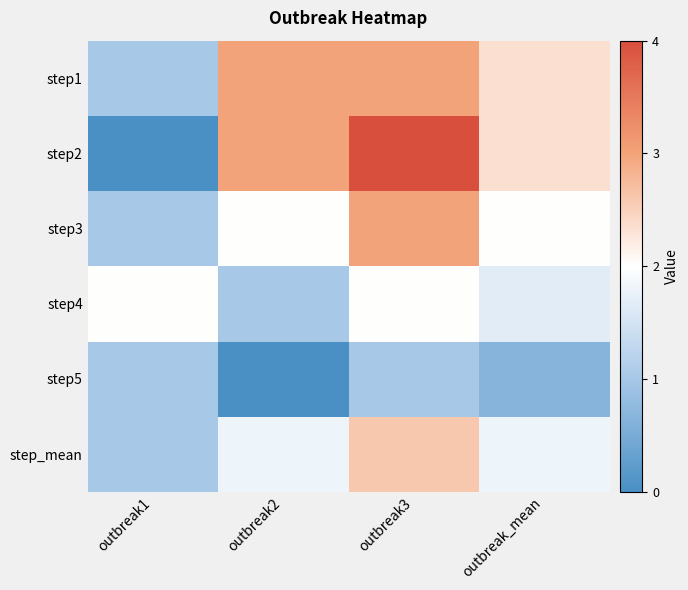

How many data points does each series have?

4